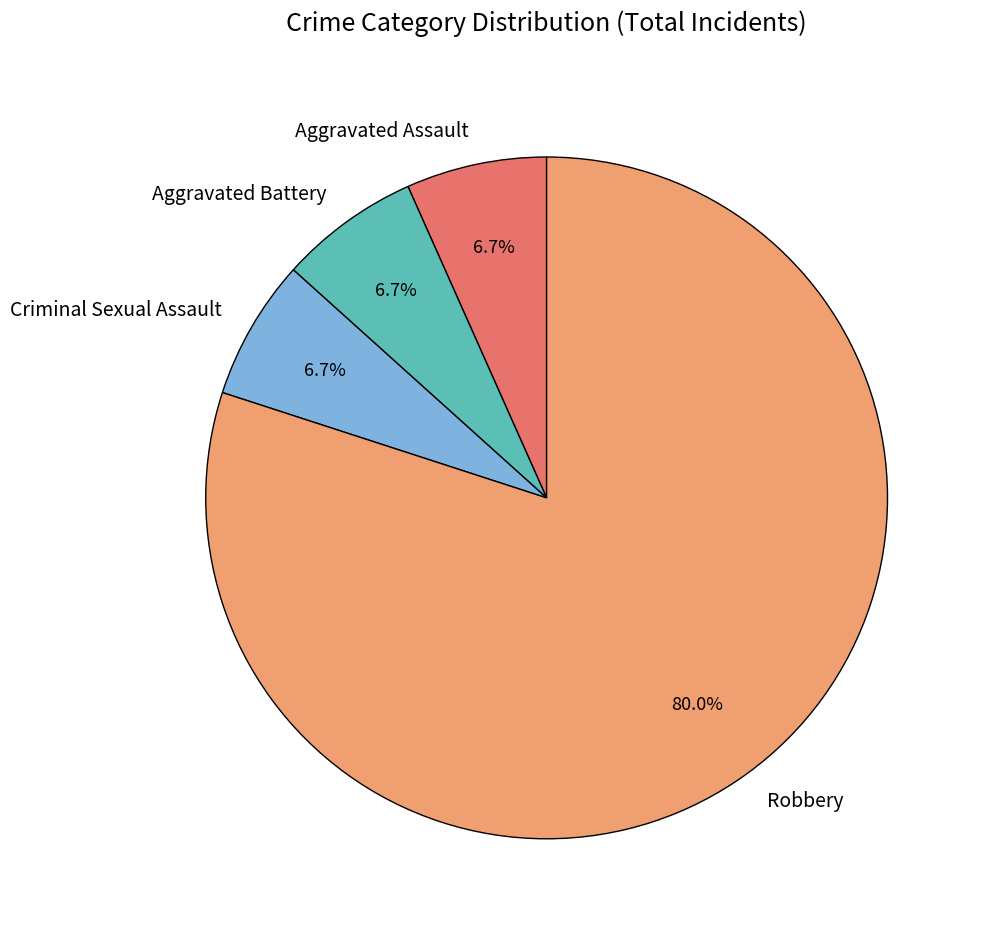

Which has a higher value, Criminal Sexual Assault or Robbery?

Robbery